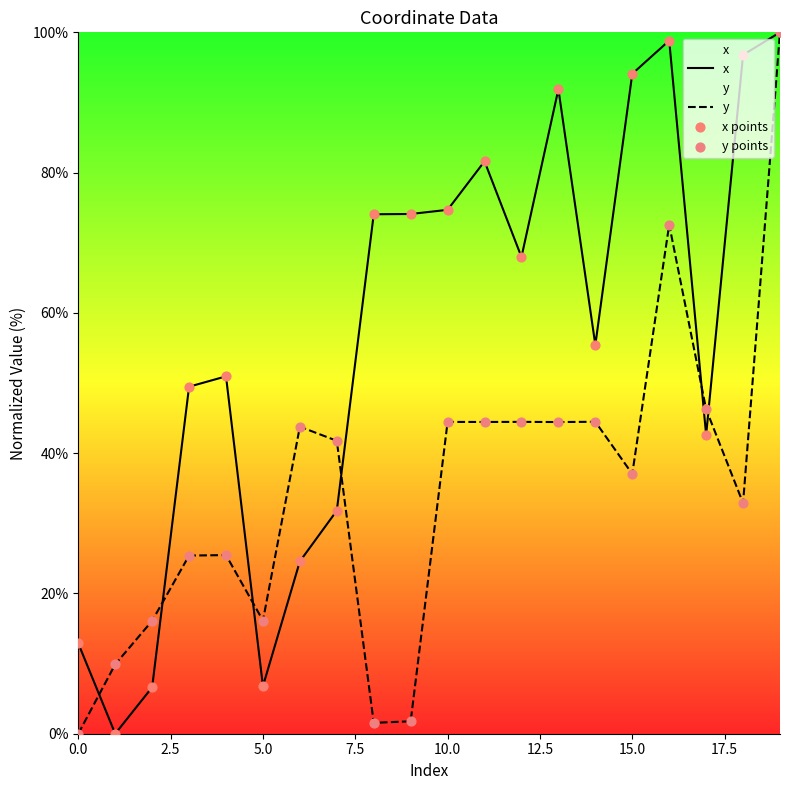

Which series contains the highest Y value?

x